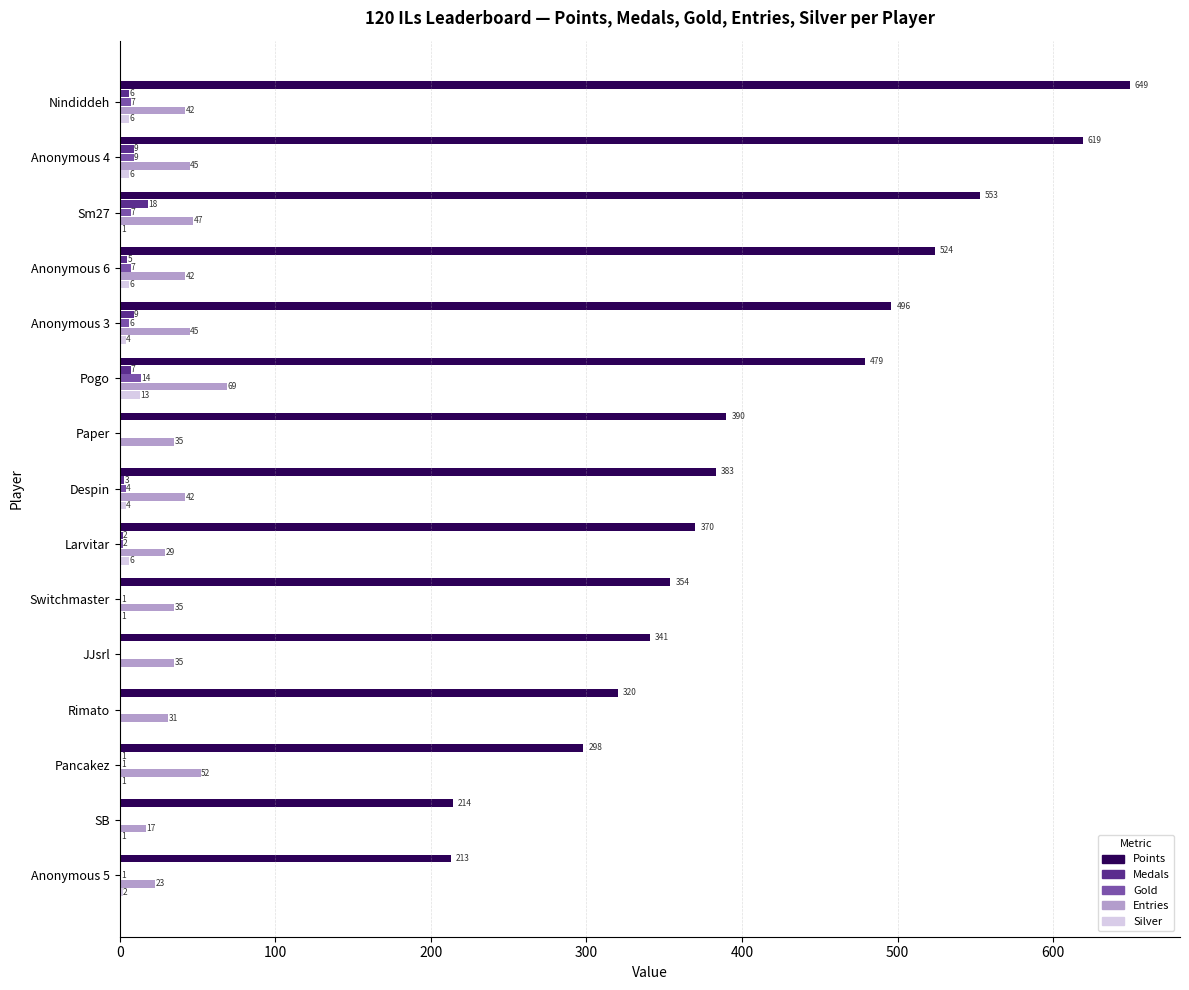

How many values in Gold are above zero?

11